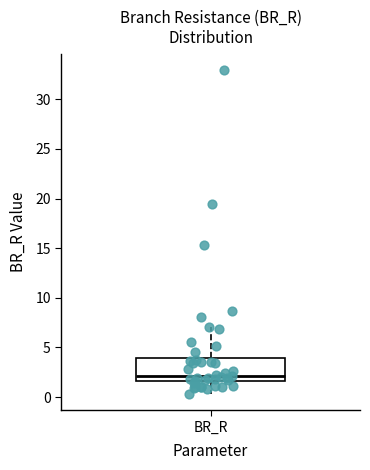

Read this box plot against the y-axis: the position of the median line, the range covered by the box, and the ends of both whiskers. The values are not printed on the chart, so give them approximately, as read against the axis.

median 2.0, box 1.5 to 4.0, whiskers 0.5 to 7.0